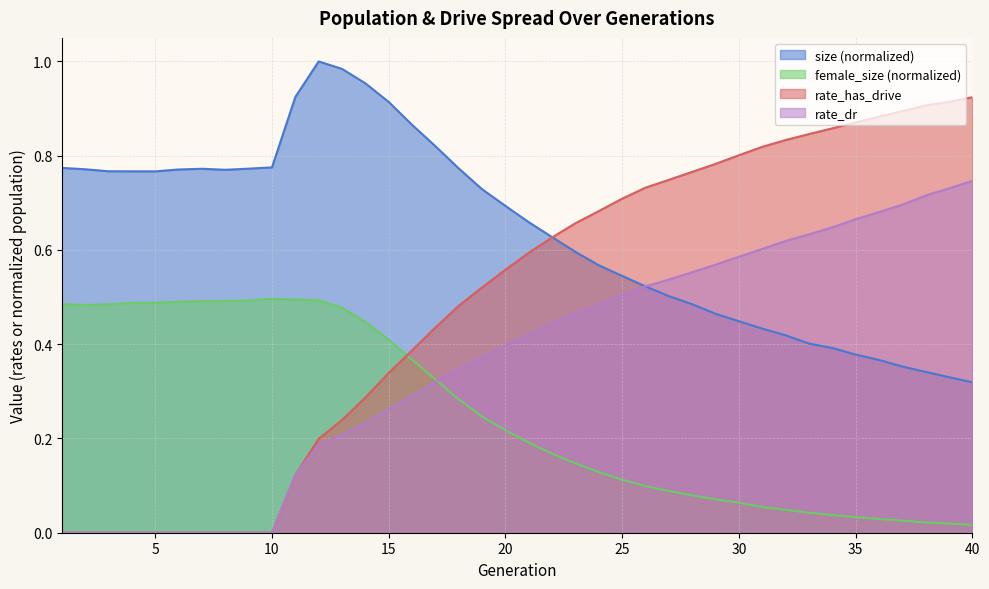

Reading left to right, list all the values displayed in this chart.

size: 1=0.8	2=0.8	3=0.8	4=0.8	5=0.8	6=0.8	7=0.8	8=0.8	9=0.8	10=0.8	11=0.9	12=1.0	13=1.0	14=1.0	15=0.9	16=0.9	17=0.8	18=0.8	19=0.7	20=0.7	21=0.7	22=0.6	23=0.6	24=0.6	25=0.5	26=0.5	27=0.5	28=0.5	29=0.5	30=0.4	31=0.4	32=0.4	33=0.4	34=0.4	35=0.4	36=0.4	37=0.4	38=0.3	39=0.3	40=0.3
female_size: 1=0.5	2=0.5	3=0.5	4=0.5	5=0.5	6=0.5	7=0.5	8=0.5	9=0.5	10=0.5	11=0.5	12=0.5	13=0.5	14=0.4	15=0.4	16=0.4	17=0.3	18=0.3	19=0.2	20=0.2	21=0.2	22=0.2	23=0.1	24=0.1	25=0.1	26=0.1	27=0.1	28=0.1	29=0.1	30=0.1	31=0.1	32=0.0	33=0.0	34=0.0	35=0.0	36=0.0	37=0.0	38=0.0	39=0.0	40=0.0
rate_dr: 1=0.0	2=0.0	3=0.0	4=0.0	5=0.0	6=0.0	7=0.0	8=0.0	9=0.0	10=0.0	11=0.1	12=0.2	13=0.2	14=0.2	15=0.3	16=0.3	17=0.3	18=0.3	19=0.4	20=0.4	21=0.4	22=0.4	23=0.5	24=0.5	25=0.5	26=0.5	27=0.5	28=0.6	29=0.6	30=0.6	31=0.6	32=0.6	33=0.6	34=0.6	35=0.7	36=0.7	37=0.7	38=0.7	39=0.7	40=0.7
rate_has_drive: 1=0.0	2=0.0	3=0.0	4=0.0	5=0.0	6=0.0	7=0.0	8=0.0	9=0.0	10=0.0	11=0.1	12=0.2	13=0.2	14=0.3	15=0.3	16=0.4	17=0.4	18=0.5	19=0.5	20=0.6	21=0.6	22=0.6	23=0.7	24=0.7	25=0.7	26=0.7	27=0.7	28=0.8	29=0.8	30=0.8	31=0.8	32=0.8	33=0.8	34=0.9	35=0.9	36=0.9	37=0.9	38=0.9	39=0.9	40=0.9